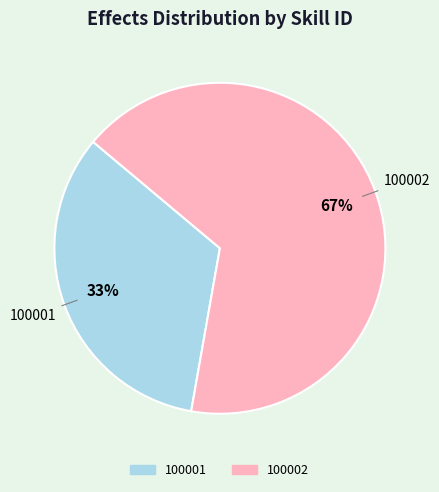

Do 100001 and 100002 together represent more than half of the pie?

Yes